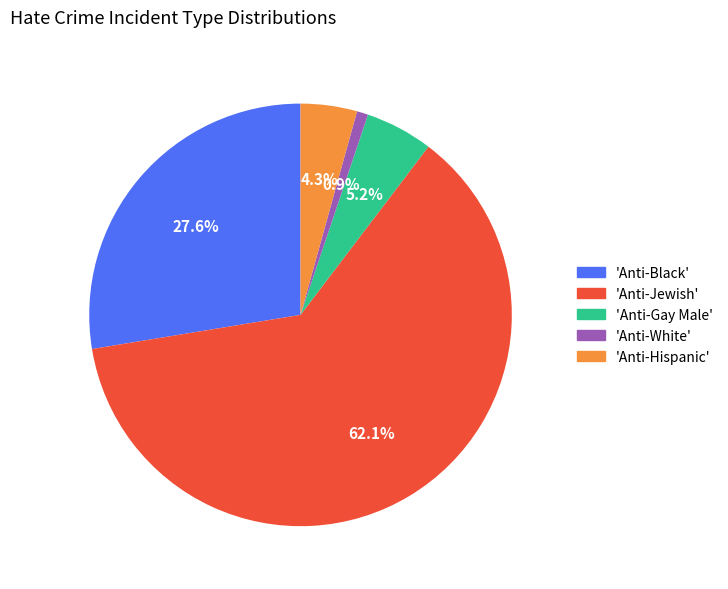

Count the number of slices in the pie.

5